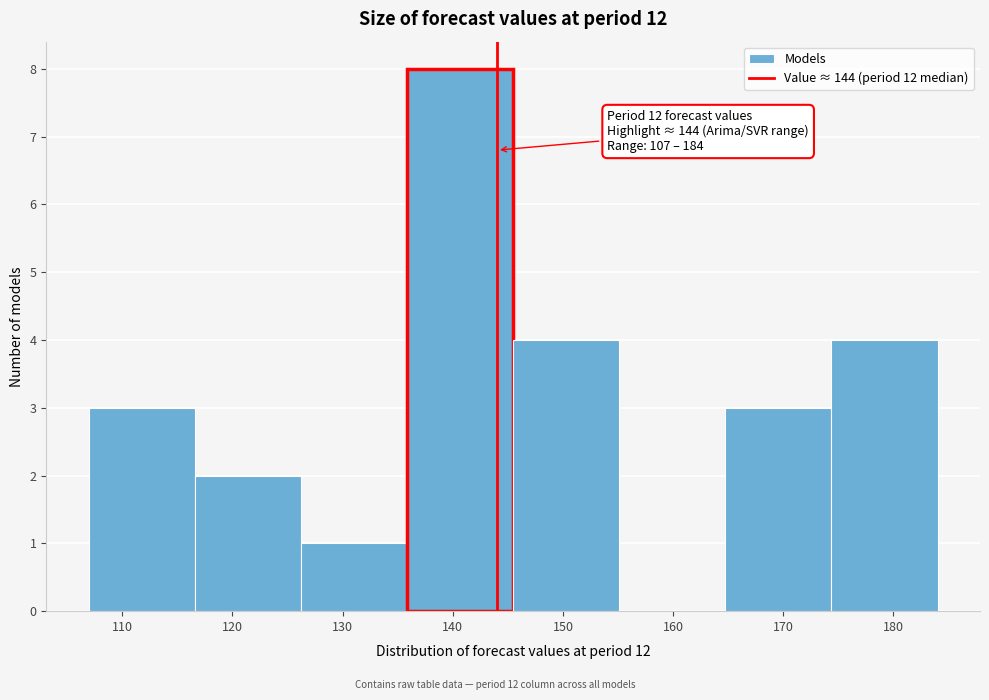

Over which range of the x-axis is the bar tallest?

136 to 145